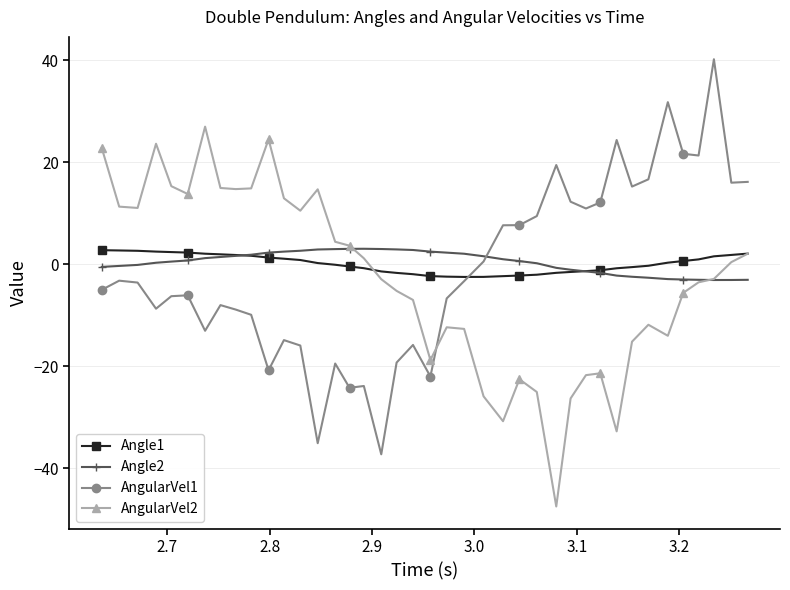

True or false: AngularVel1 and Angle2 intersect in this chart.

True